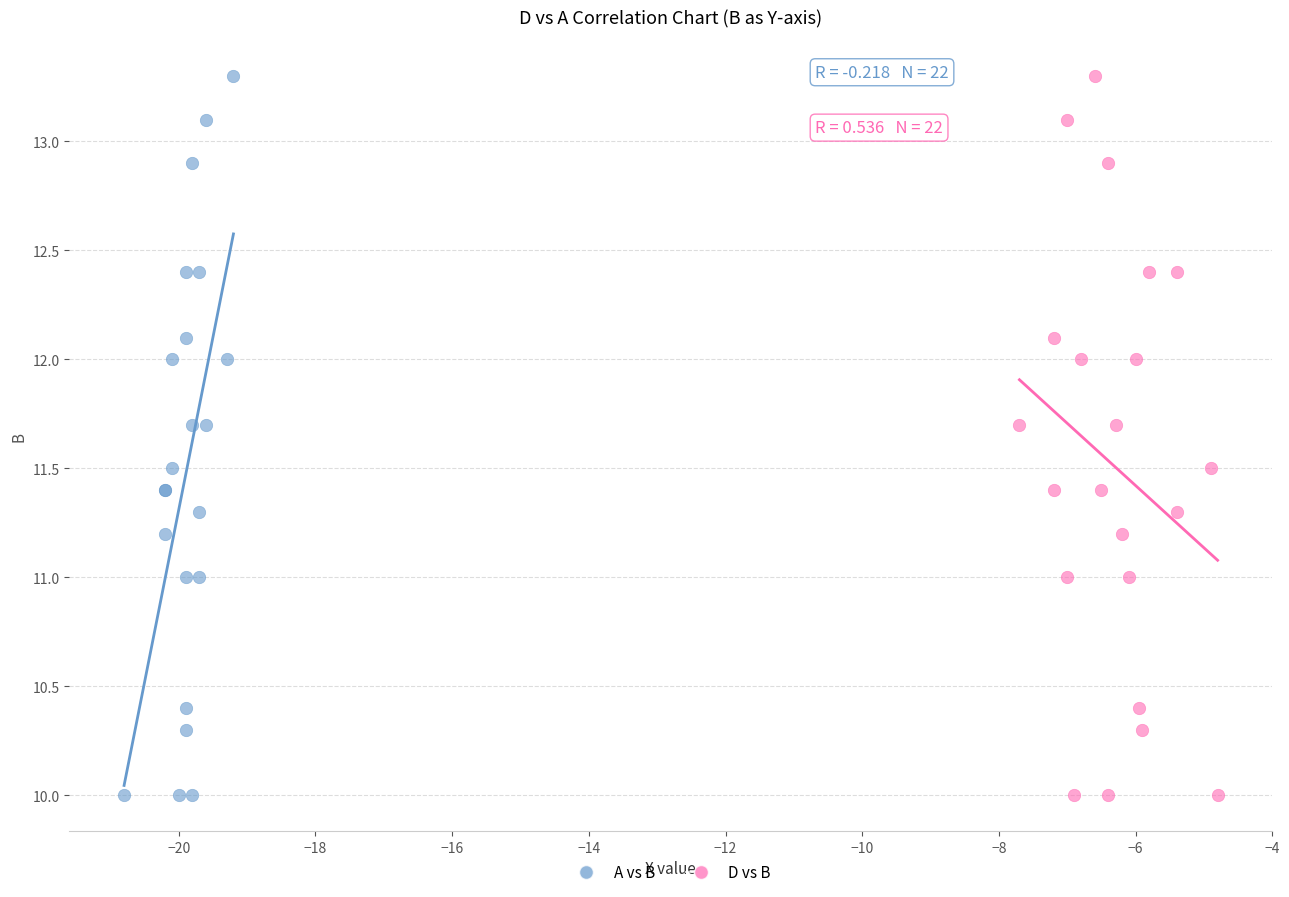

What are all the series names shown in the legend?

A vs B, D vs B